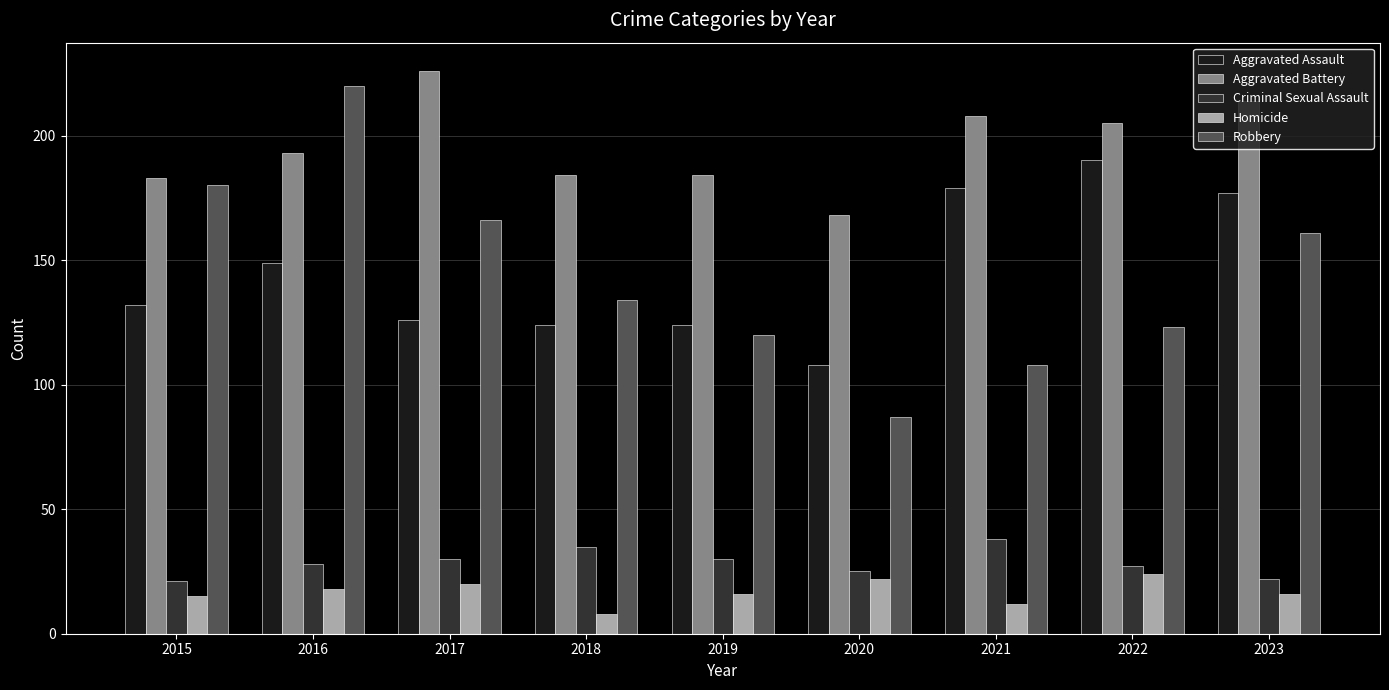

Which series has the largest range (max minus min)?

Robbery